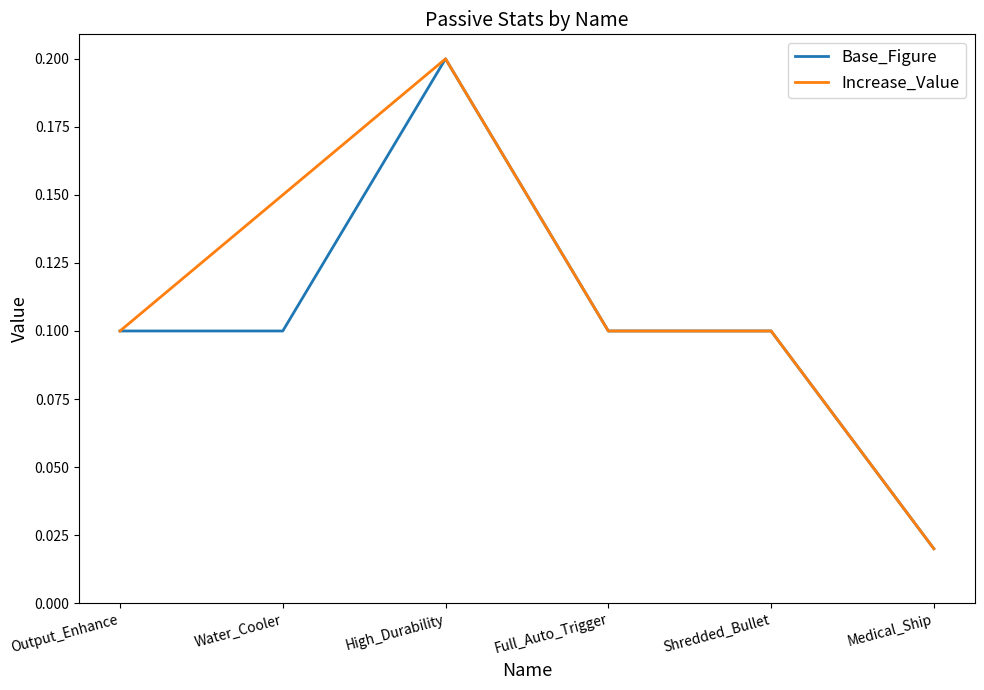

Where is Base_Figure nearest to the value 0?

Medical_Ship